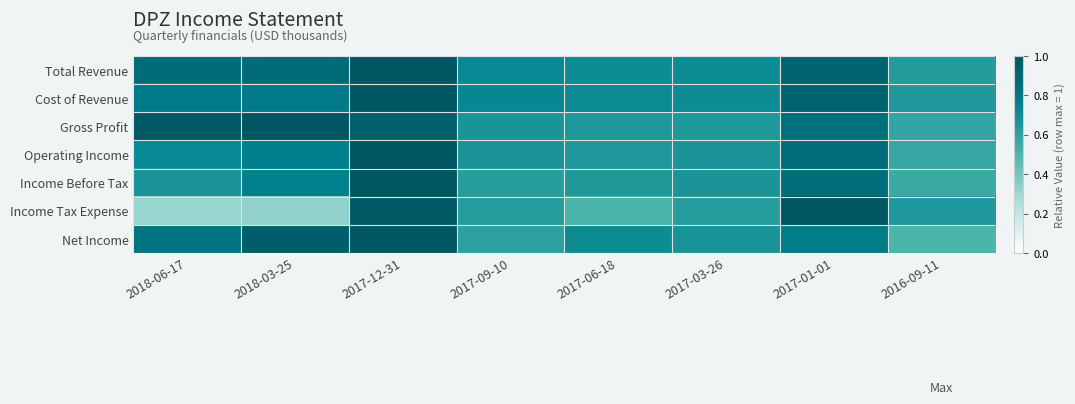

At which category does the chart reach its peak across all series?

2017-12-31